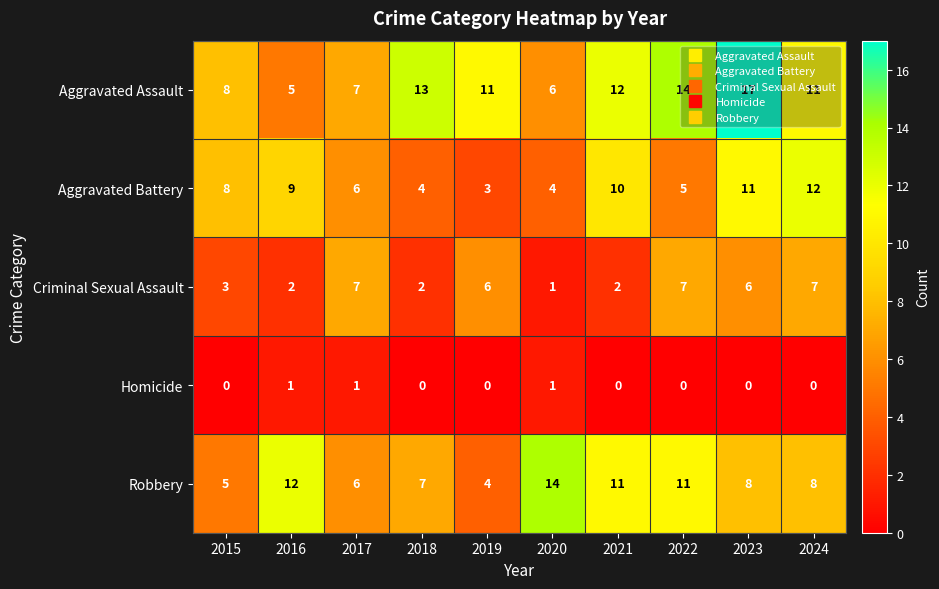

True or false: Aggravated Battery has a value of 2 at 2017.

False